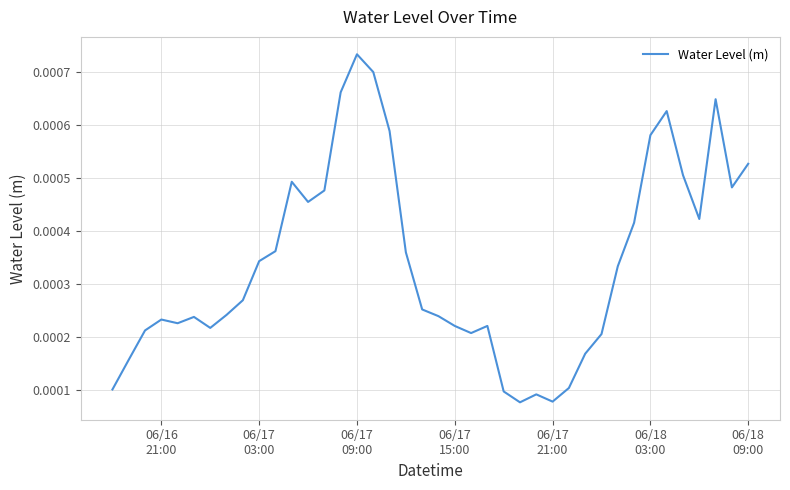

How many lines are shown in the chart?

1